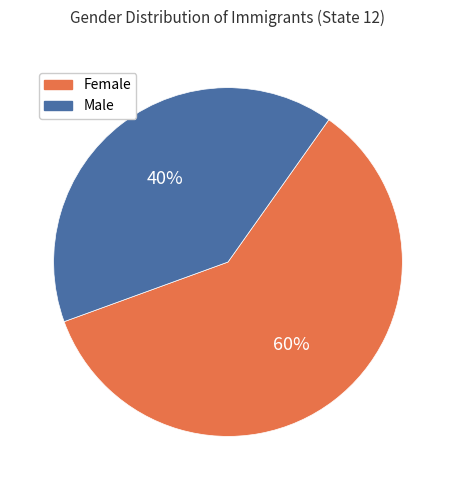

How many slices are in this pie chart?

2